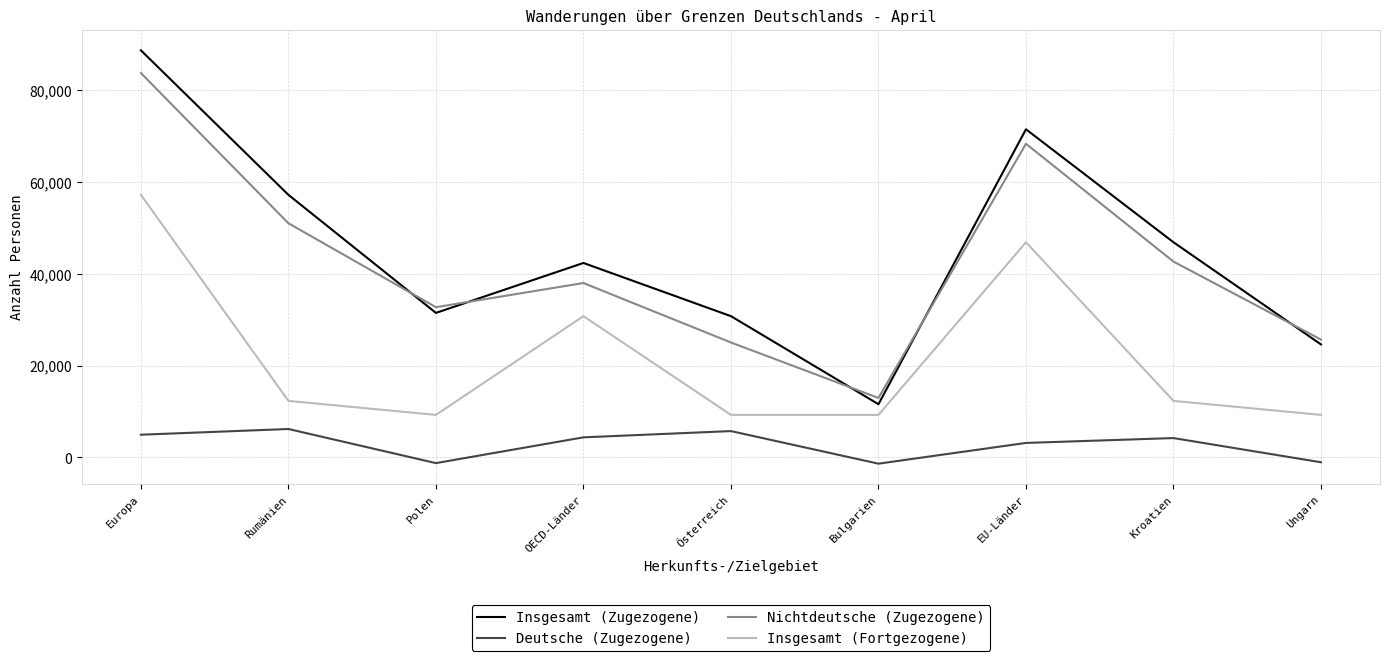

Where is the first local minimum for Insgesamt (Fortgezogene)?

Polen